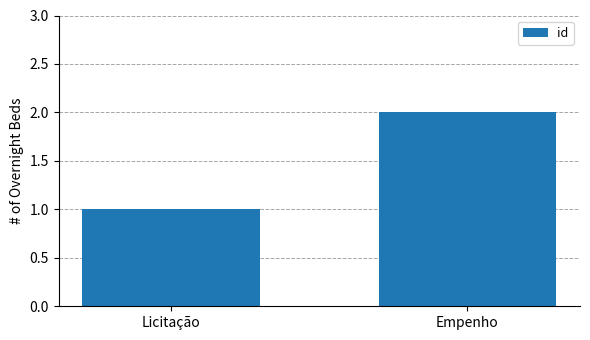

What is the sum of the values at Licitação and Empenho?

3